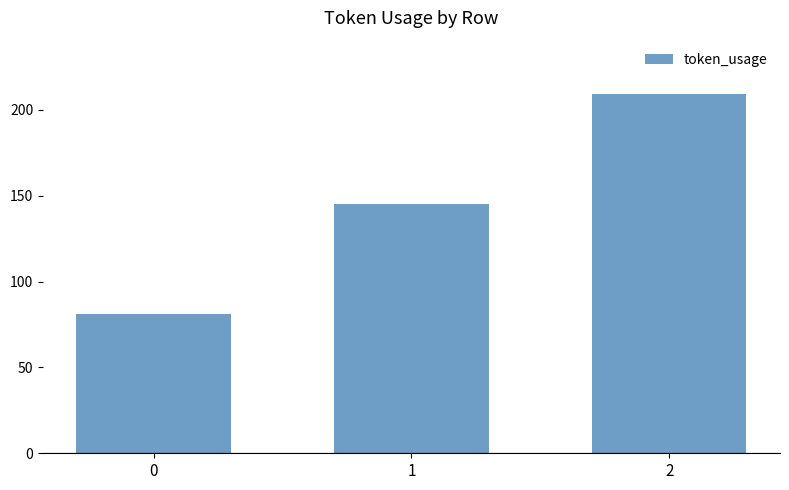

Is it true that the value at 2 is 325?

False